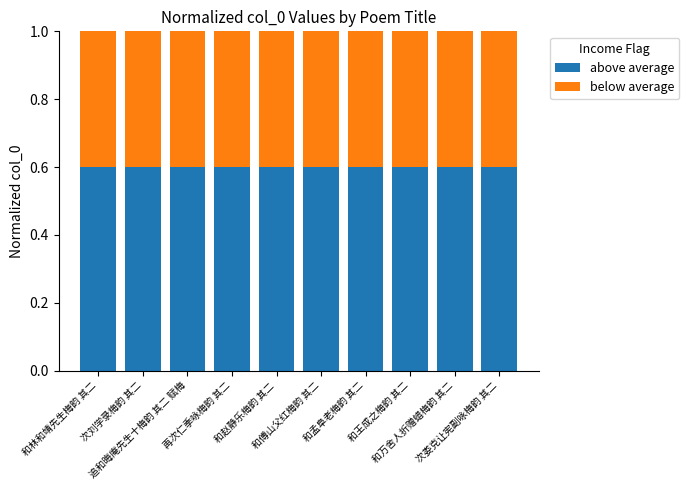

What is the highest value of the above average series?

0.6